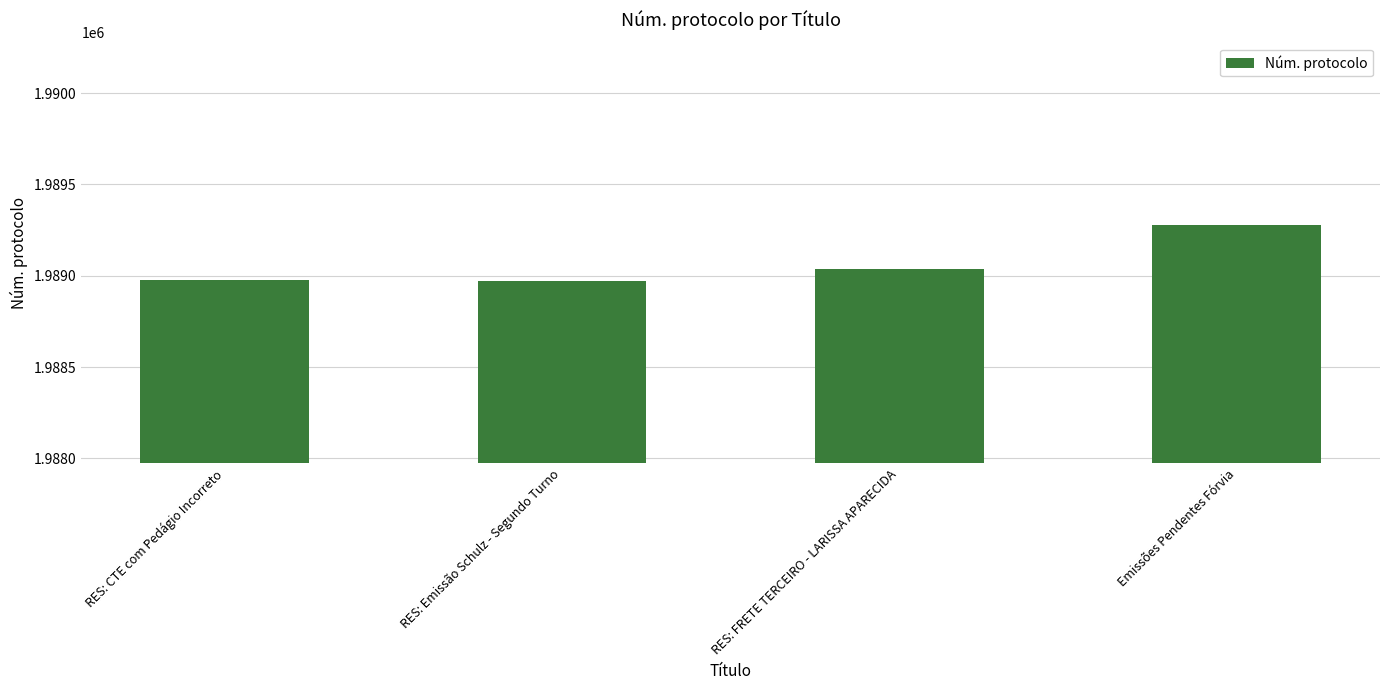

Approximately how many times larger is the value at RES: CTE com Pedágio Incorreto compared to RES: FRETE TERCEIRO - LARISSA APARECIDA?

1.0